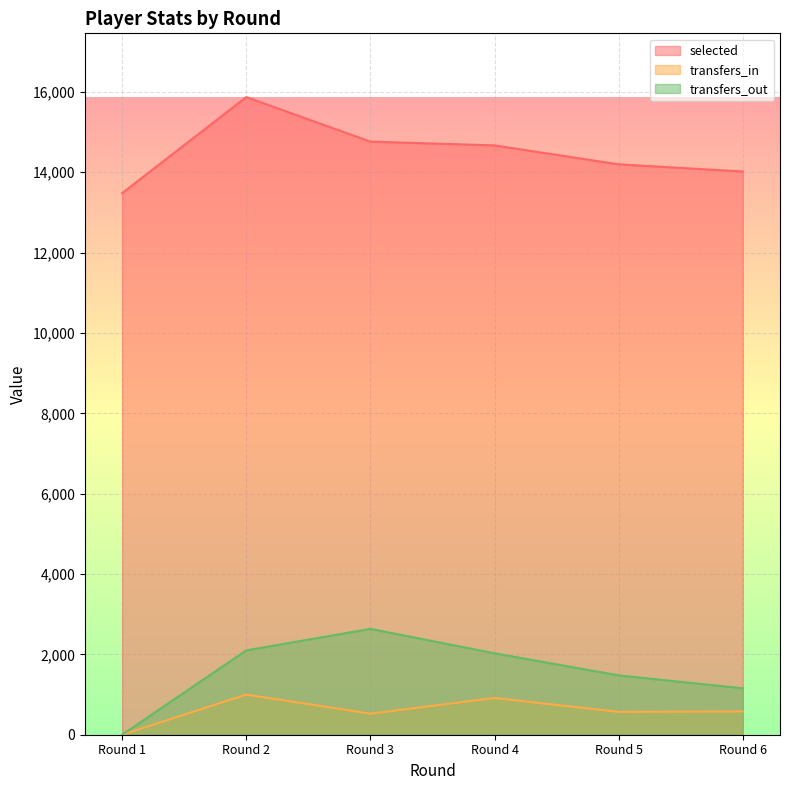

What is the sum of the selected values at Round 5 and Round 4?

28865